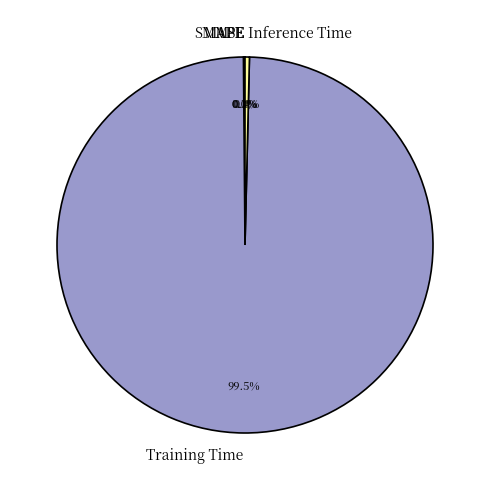

Does Training Time represent more than half of the total?

Yes